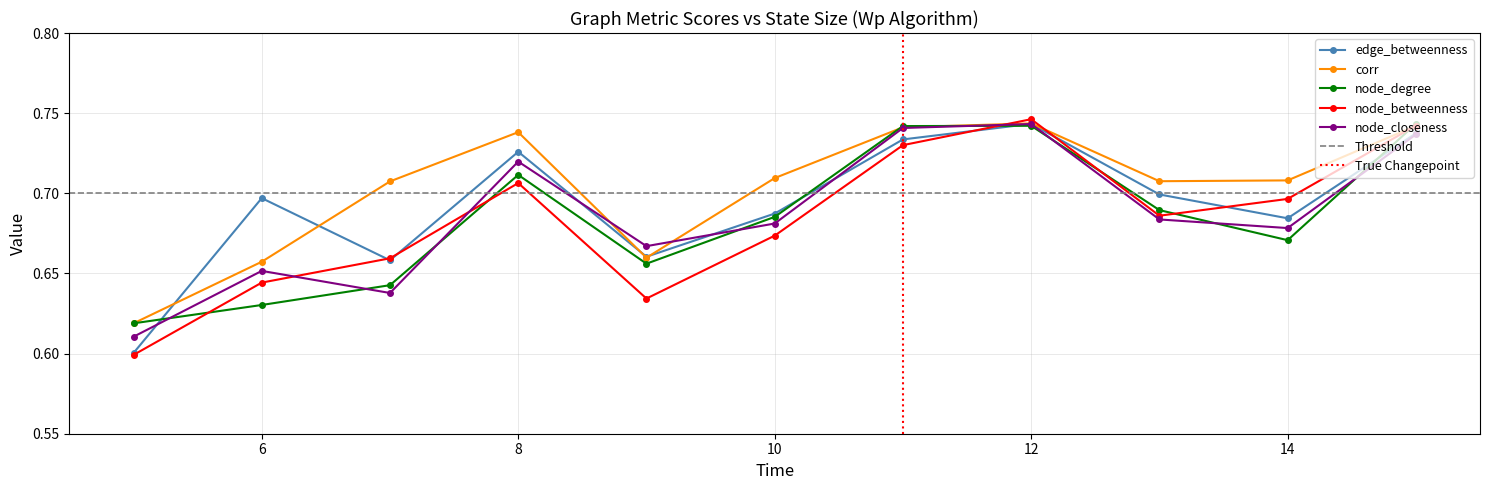

At which category does corr reach its first local peak?

8